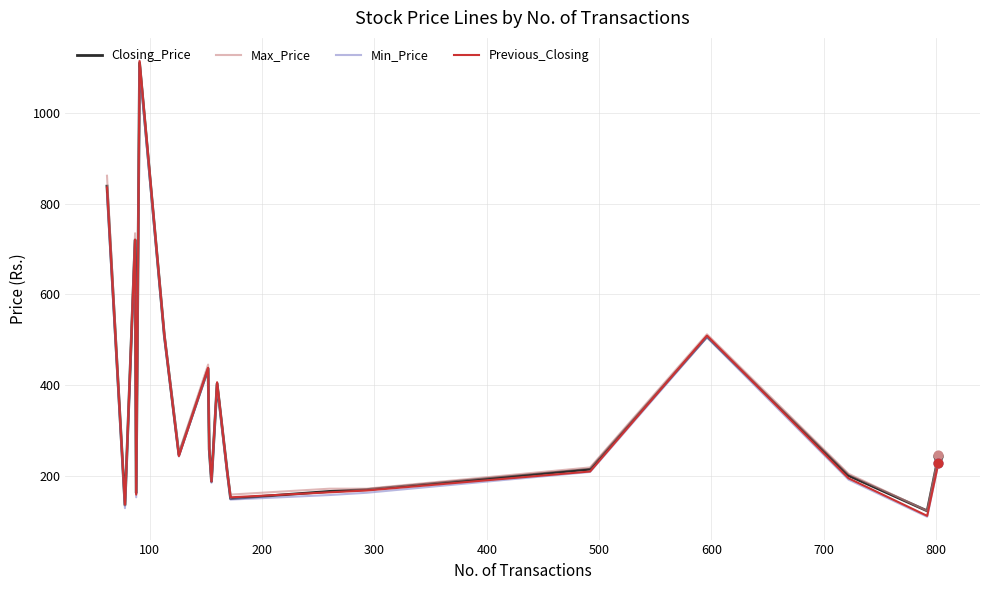

What is the minimum value shown in the chart?

109